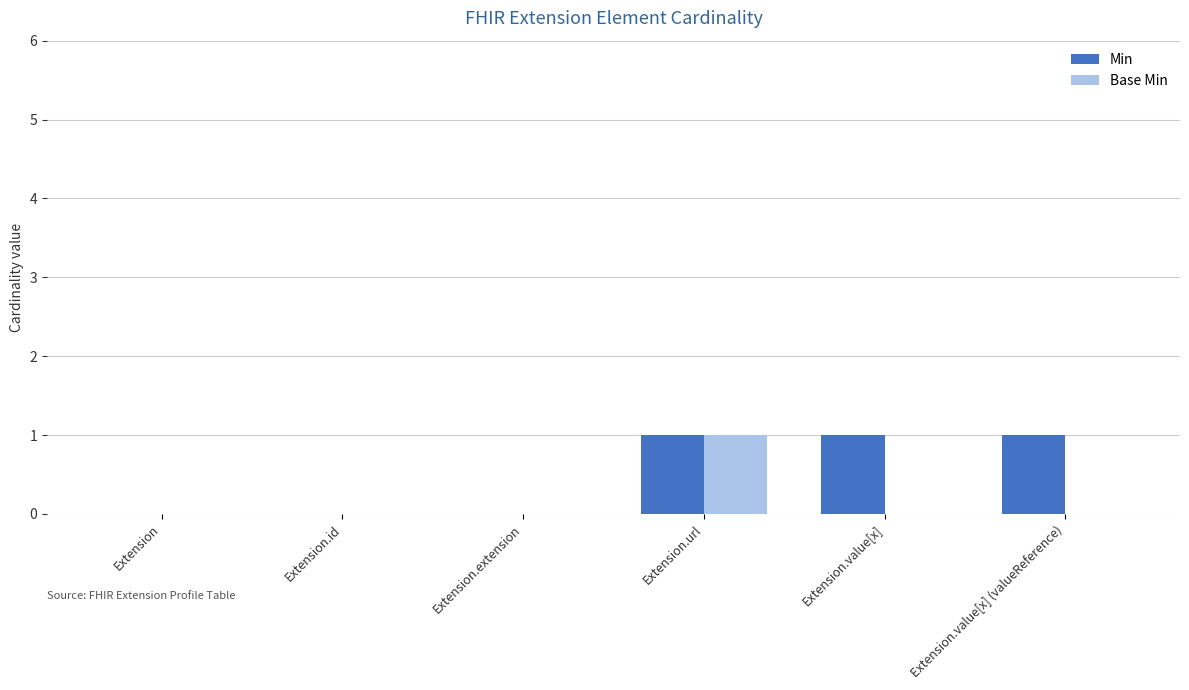

How many groups of bars are there?

6